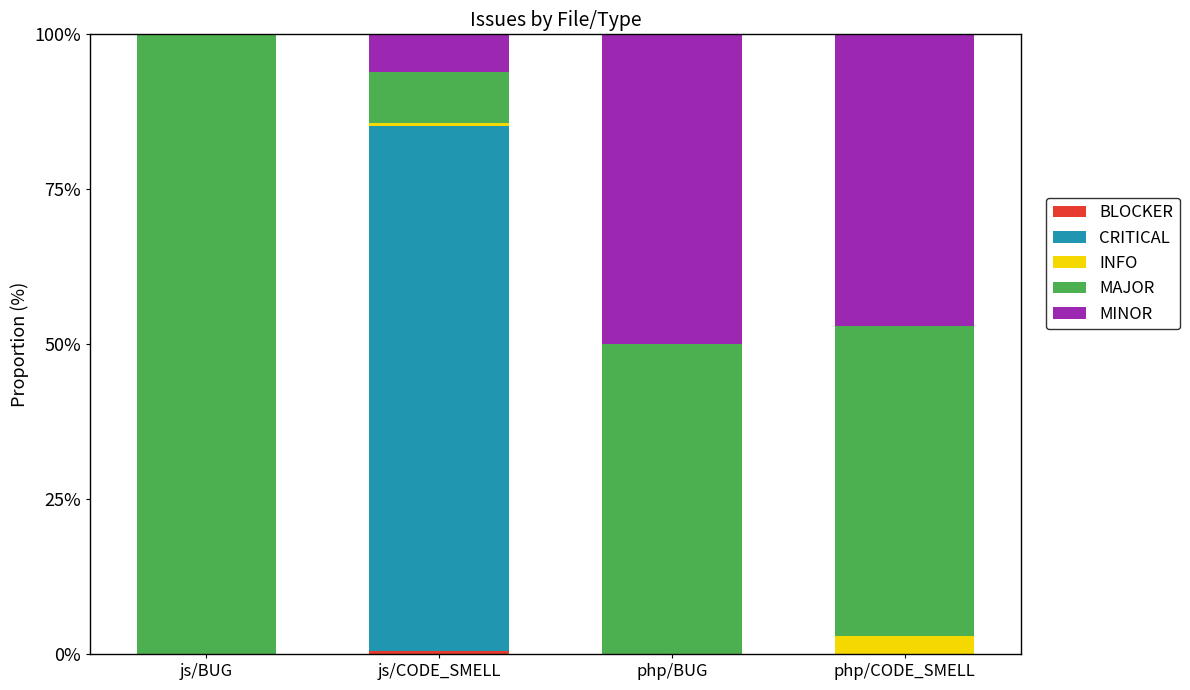

What is the sum of the MINOR values at php/BUG and php/CODE_SMELL?

97.1